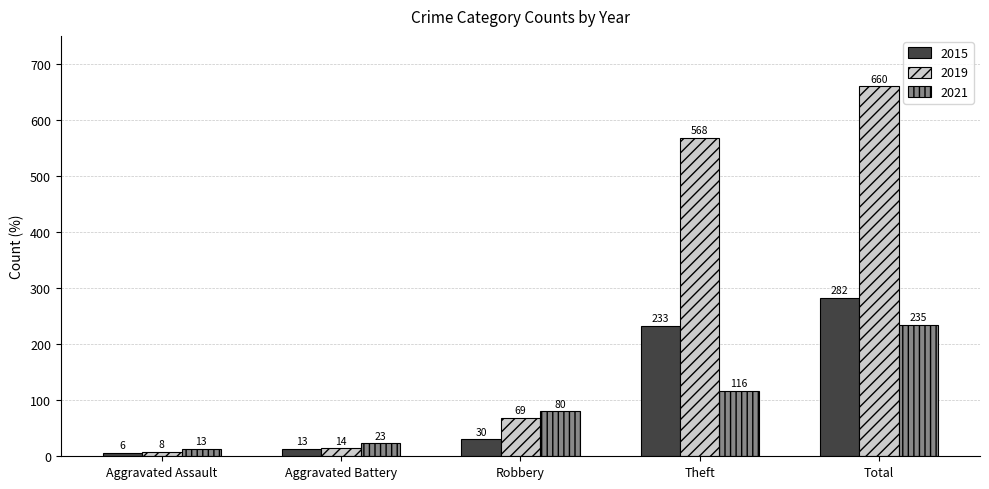

What position from the left is Aggravated Battery?

2